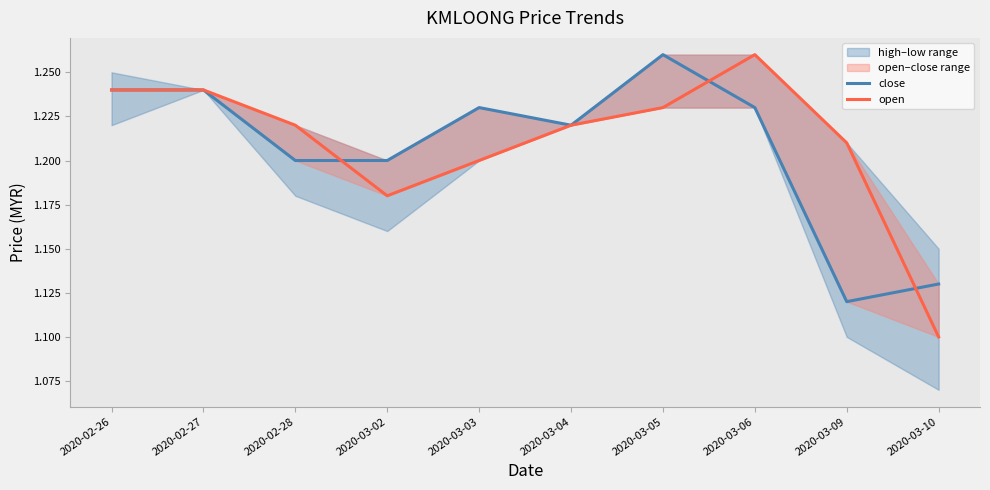

Which label corresponds to the smallest value in the chart?

2020-03-10